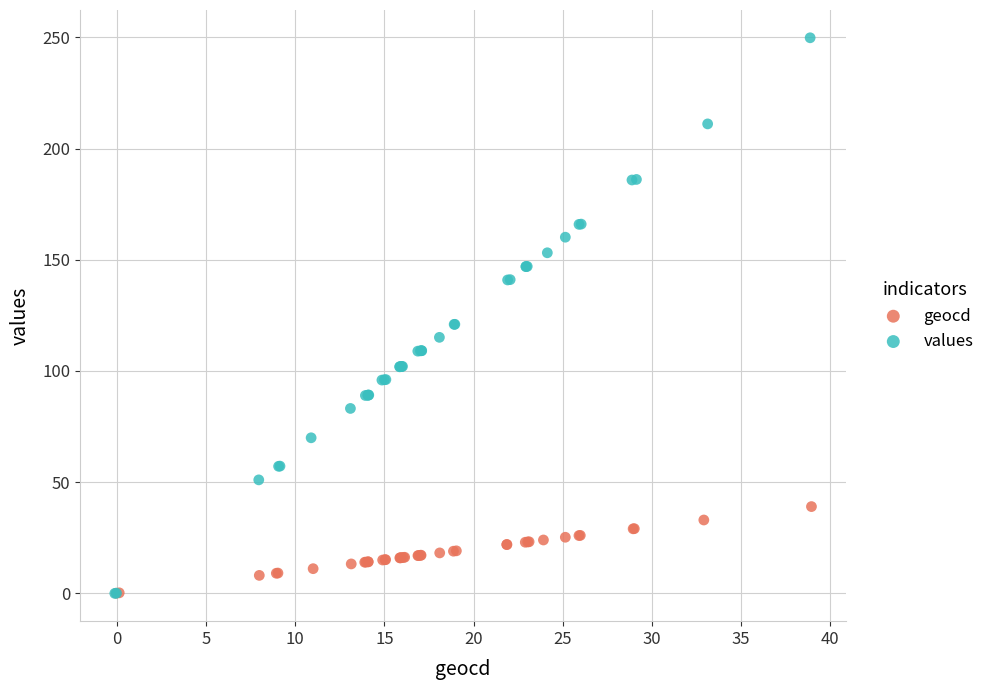

Which series has the widest spread of Y values?

values